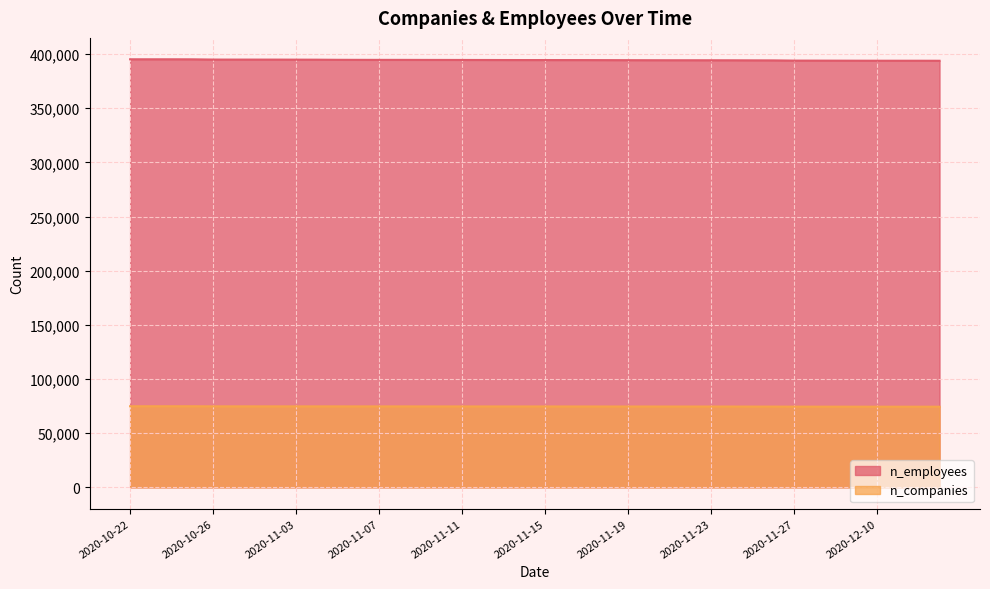

True or false: n_employees has a value of 395200 at 2020-10-25.

True